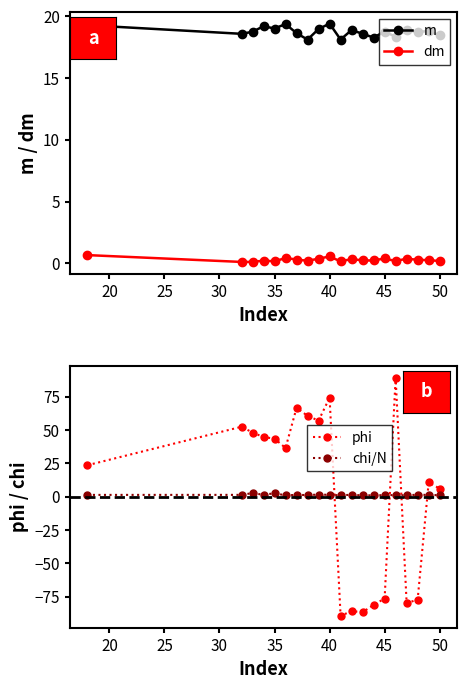

Which has a higher value, 18 or 40?

40